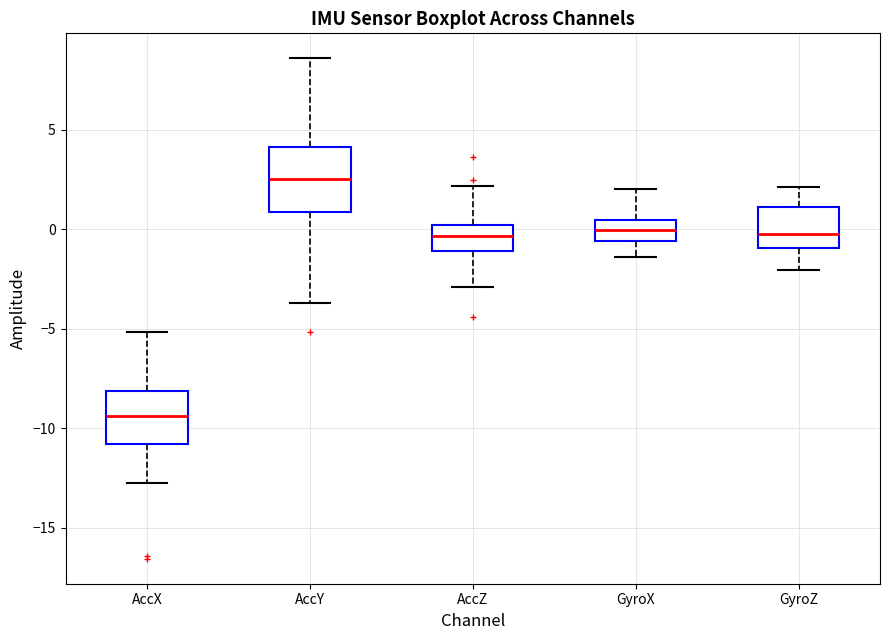

Which box's median line is the highest?

AccY